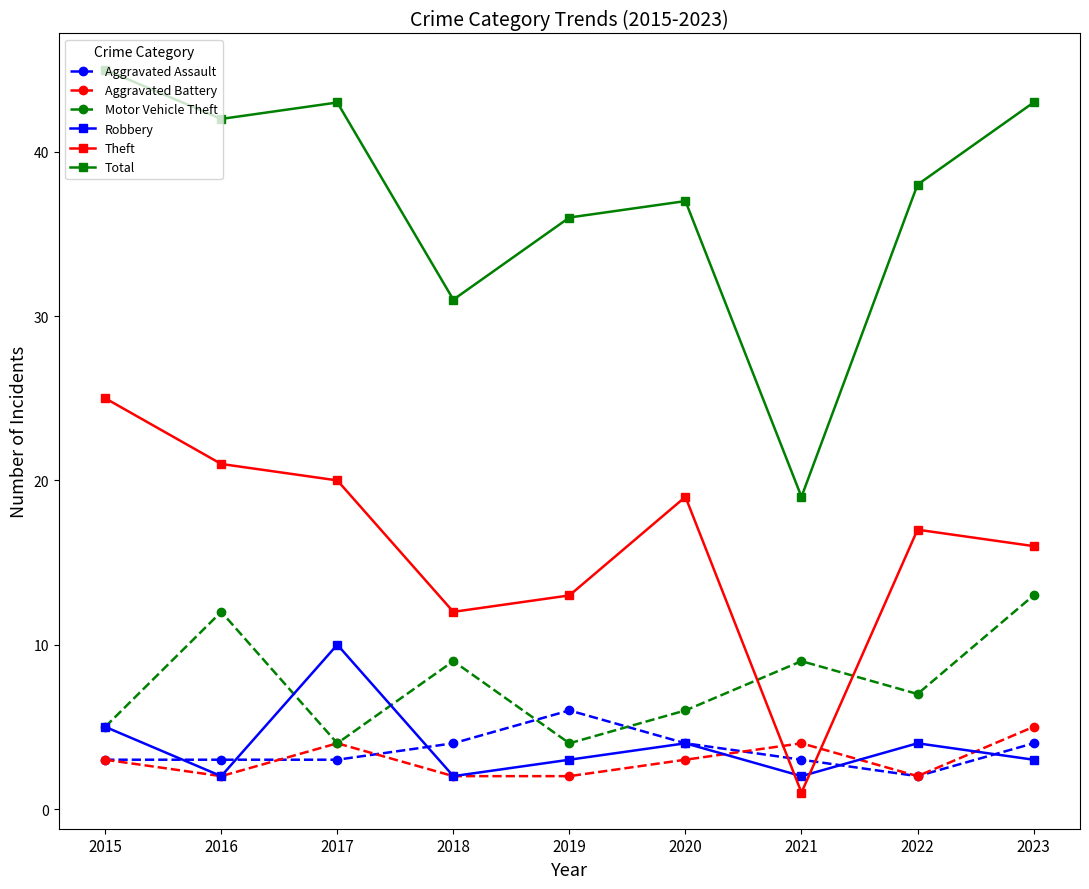

What is the value of the Theft point at the 8th from the left?

17